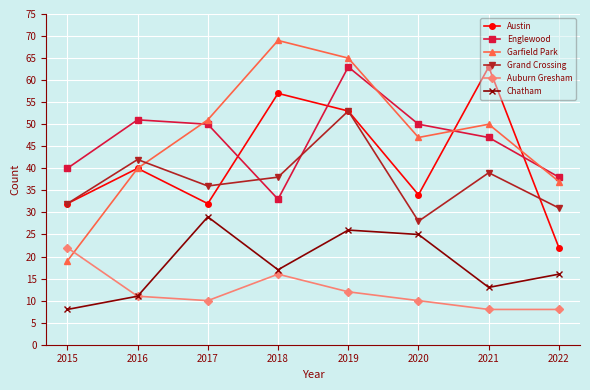

How many data points in Englewood are less than 50?

4